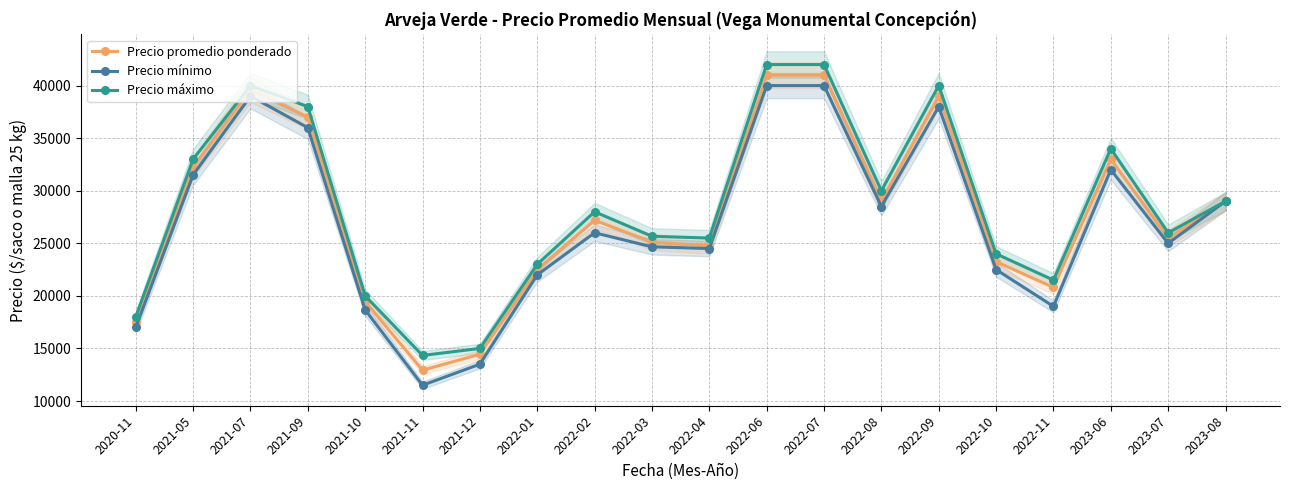

Where is the first local maximum for Precio máximo?

2021-07